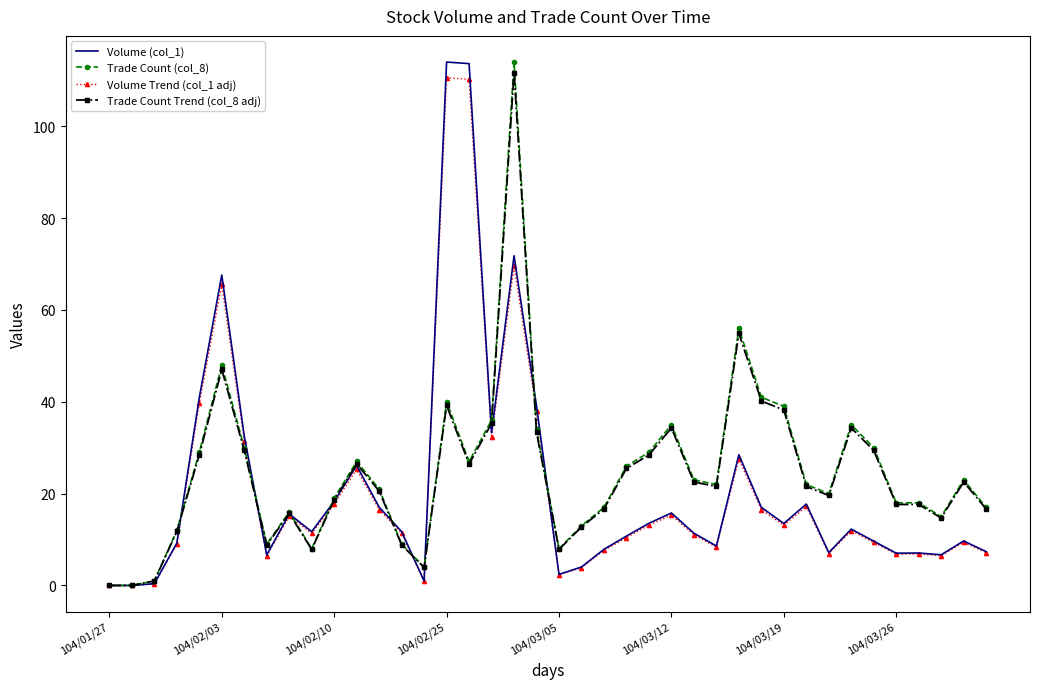

What is the maximum value shown in the chart?

114.0